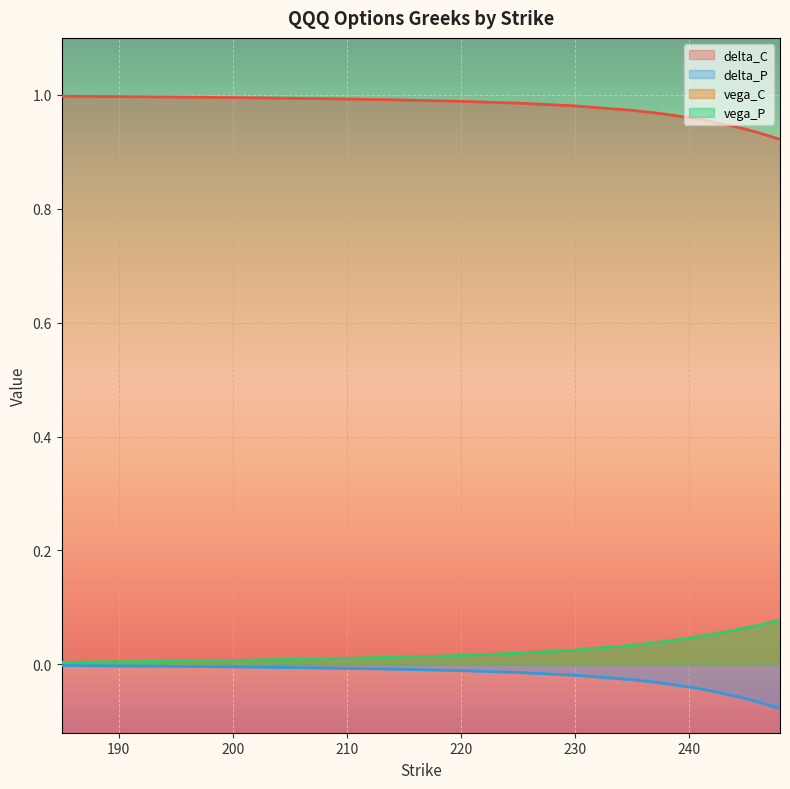

What is the total value across all series at 246?

1.0